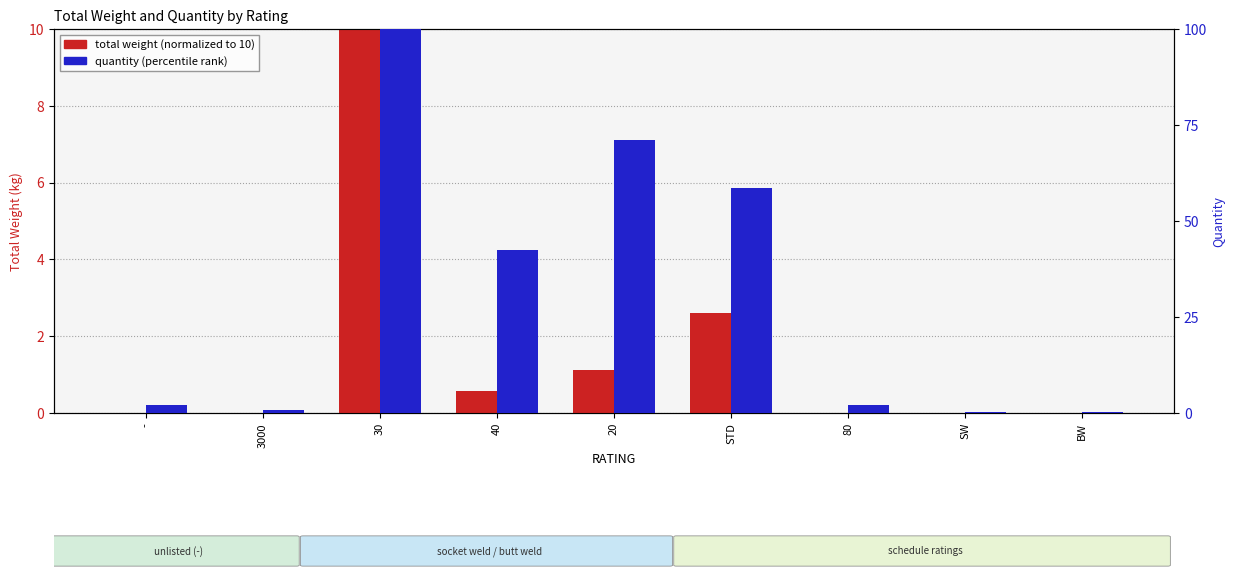

How many bars are there in each group?

2